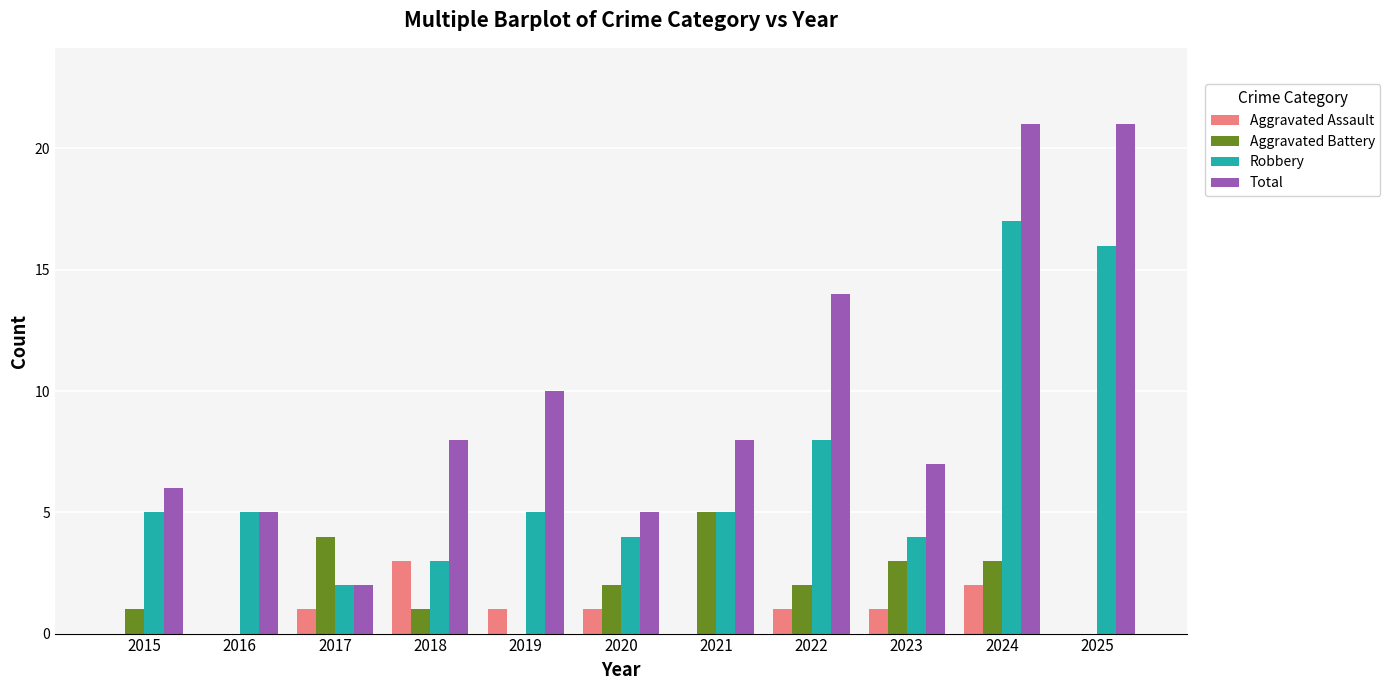

Are the bars horizontal?

No